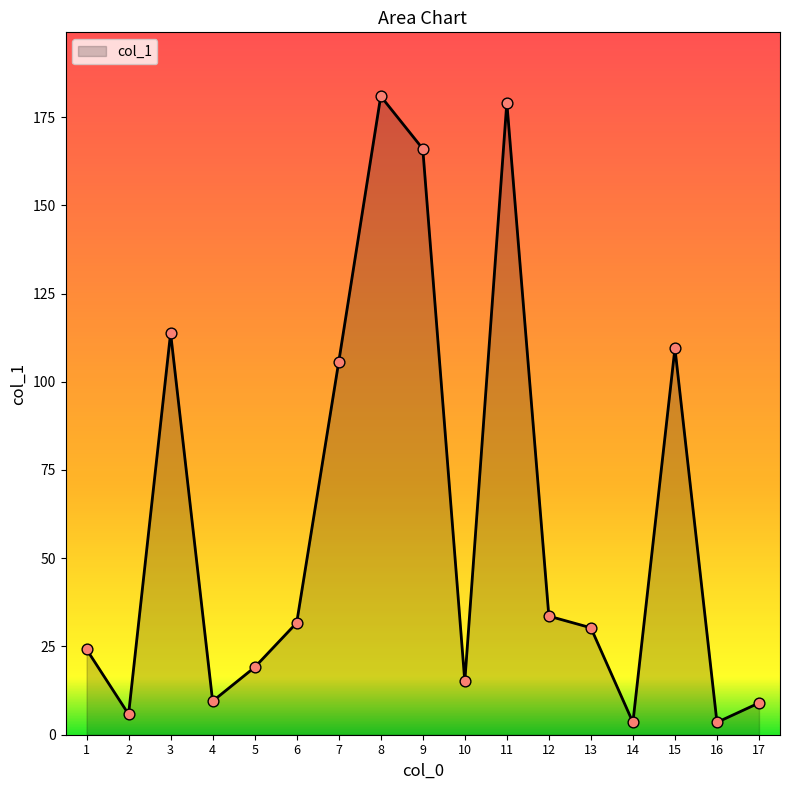

Approximately how many times larger is the value at 7 compared to 12?

3.1